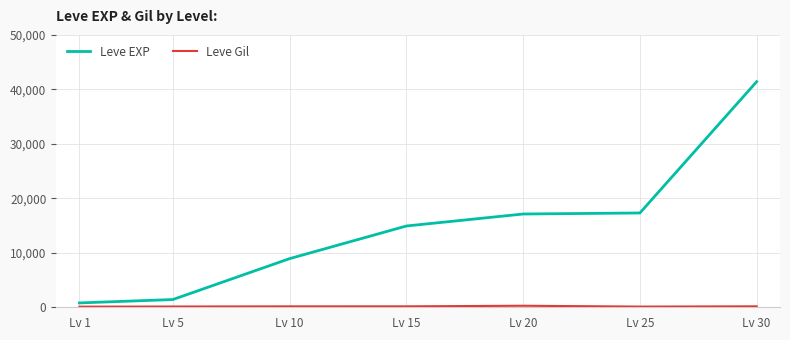

Which label corresponds to the largest value in the chart?

Lv 30